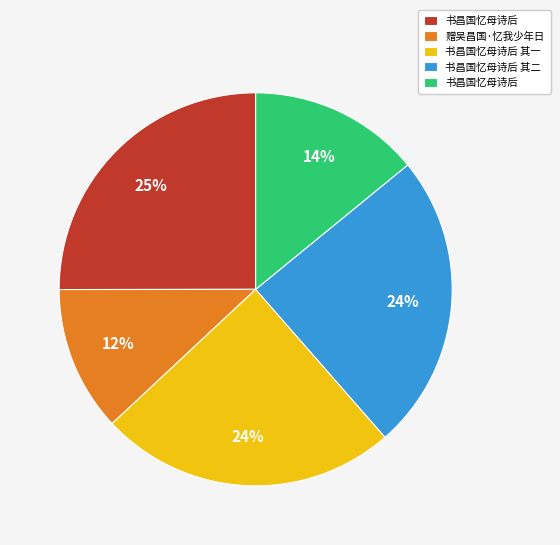

Count the number of slices in the pie.

5